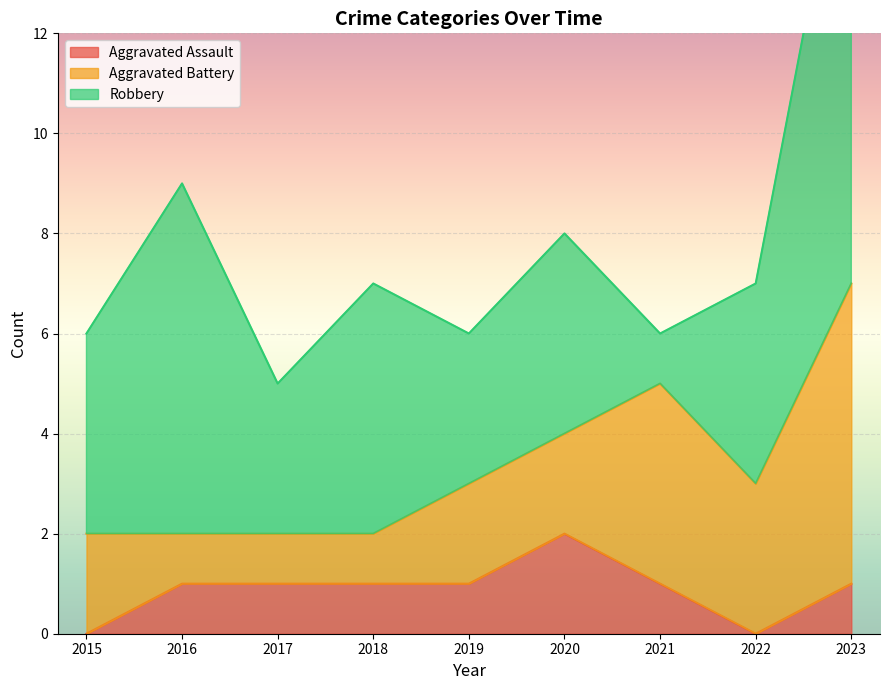

Where is Robbery nearest to the value 5?

2018